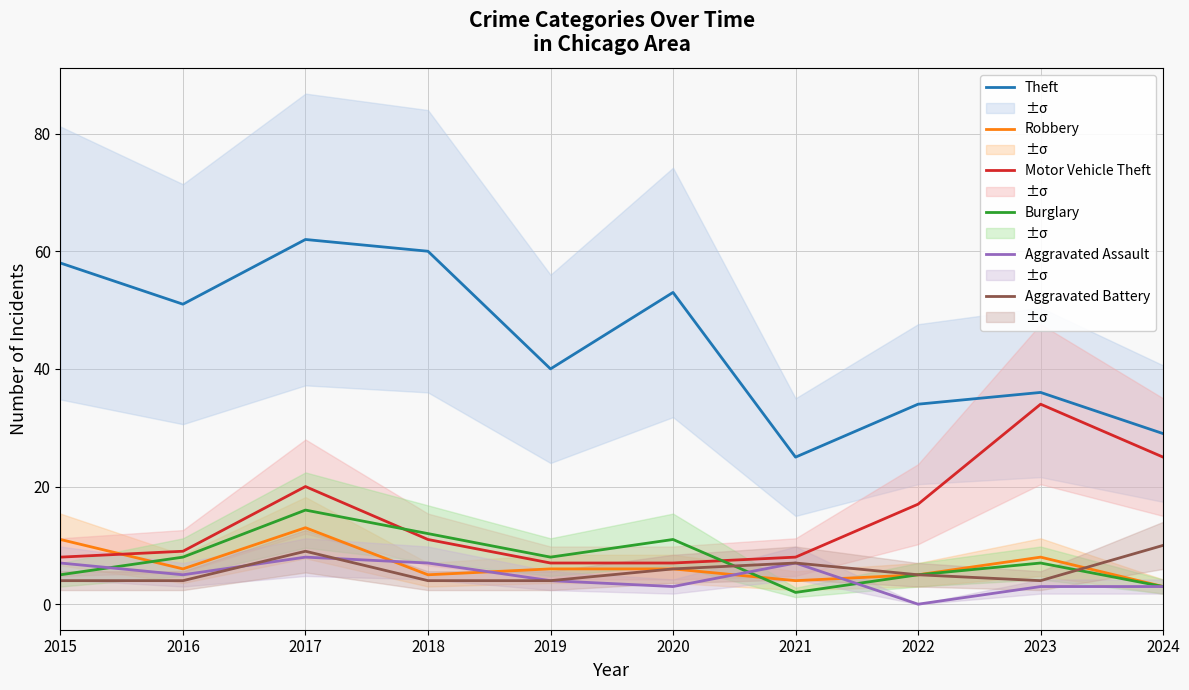

At which category is the sum across all series the highest?

2017